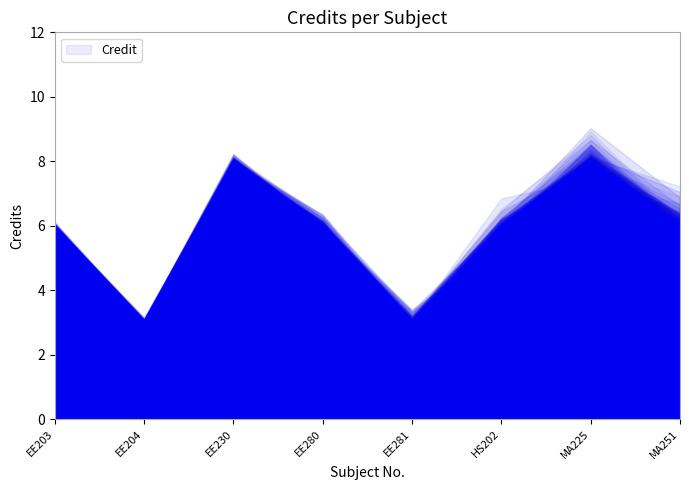

Is it true that the value at EE203 is 4?

False